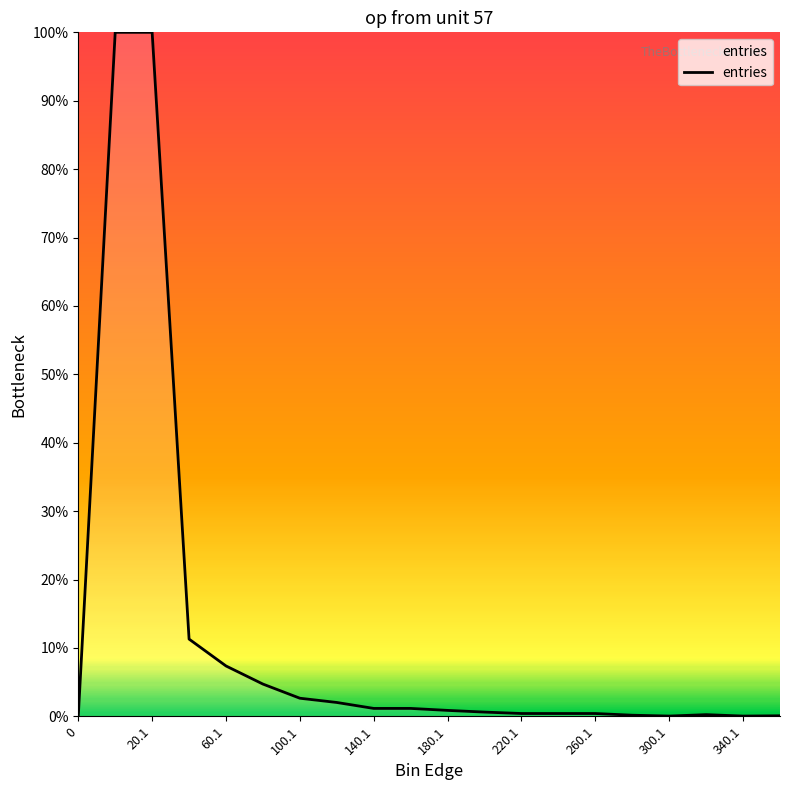

What is the greatest value displayed?

100.0